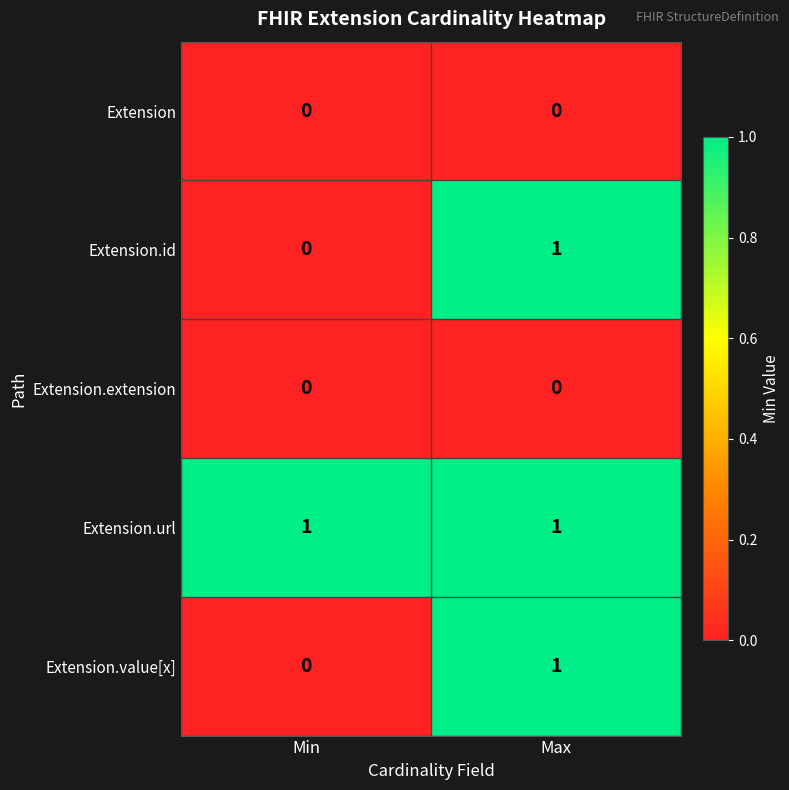

Is it true that Extension.value[x] equals 1 at Min?

False